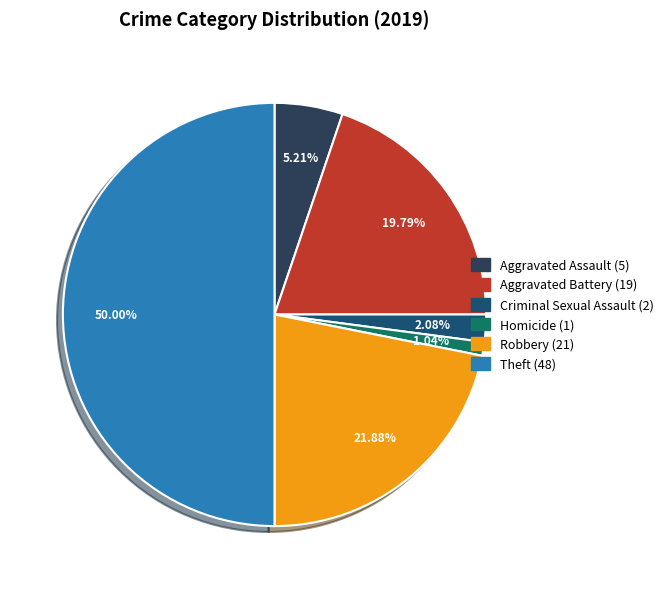

Count the number of slices in the pie.

6